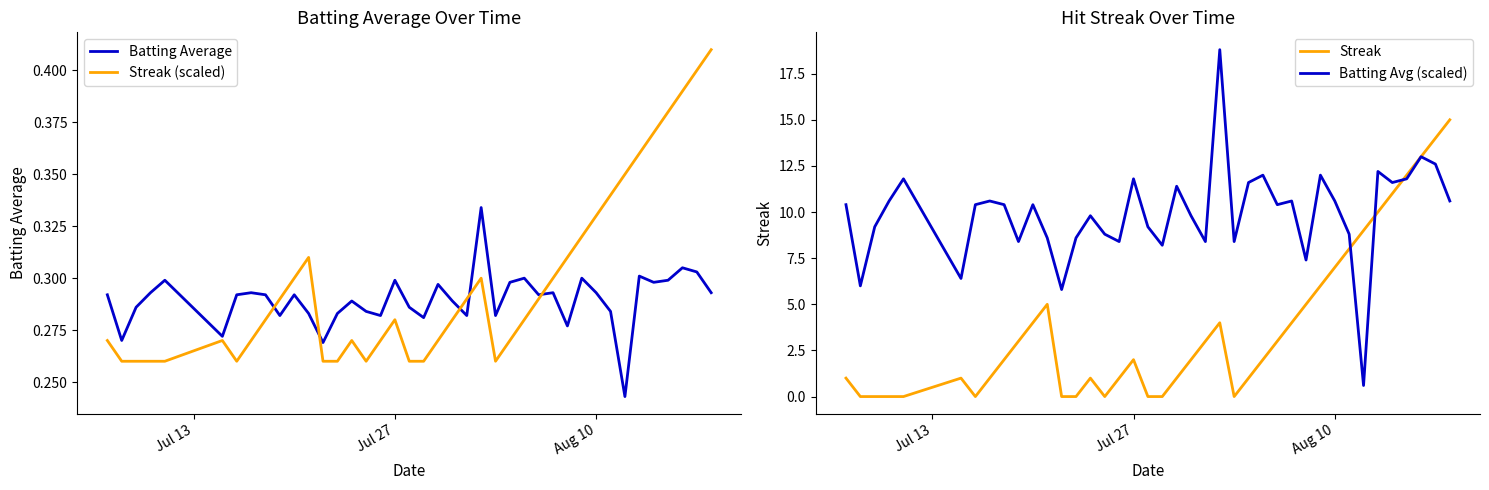

Is it true that Streak equals 2.0 at Jul 27?

True